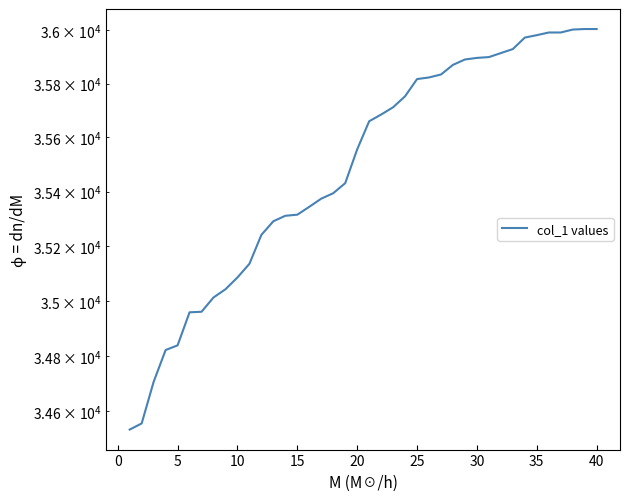

Reading left to right, transcribe all the data shown in this chart.

34534	34556	34706	34821	34838	34958	34960	35012	35042	35085	35135	35241	35291	35311	35315	35344	35374	35394	35431	35556	35660	35685	35712	35753	35817	35823	35834	35870	35890	35896	35899	35914	35929	35972	35981	35991	35991	36002	36004	36004